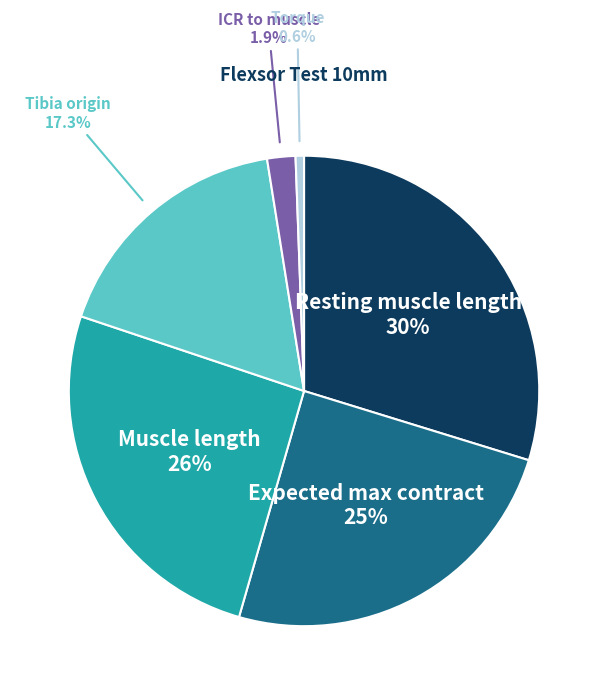

Does any single category account for the majority?

No